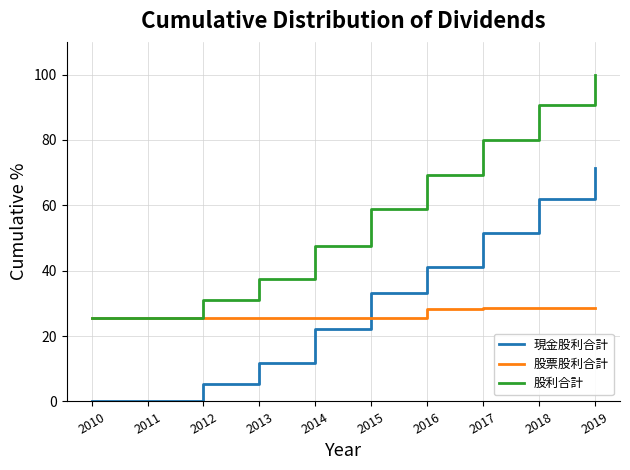

Rank the series at 2017 from lowest to highest value.

股票股利合計, 現金股利合計, 股利合計